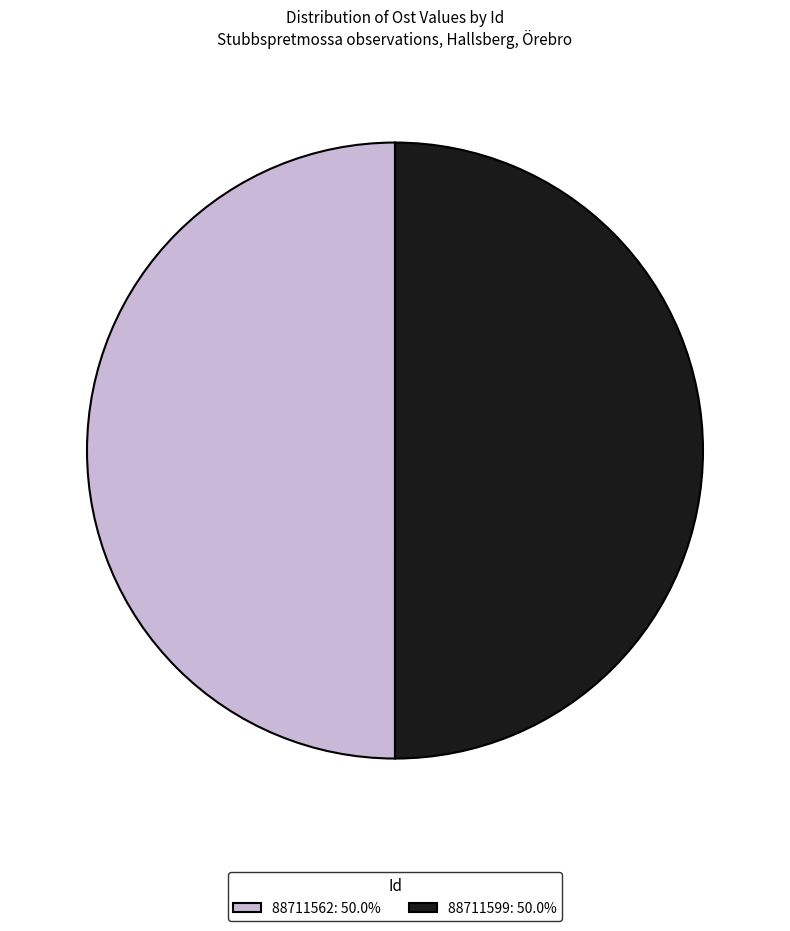

How many slices are in this pie chart?

2